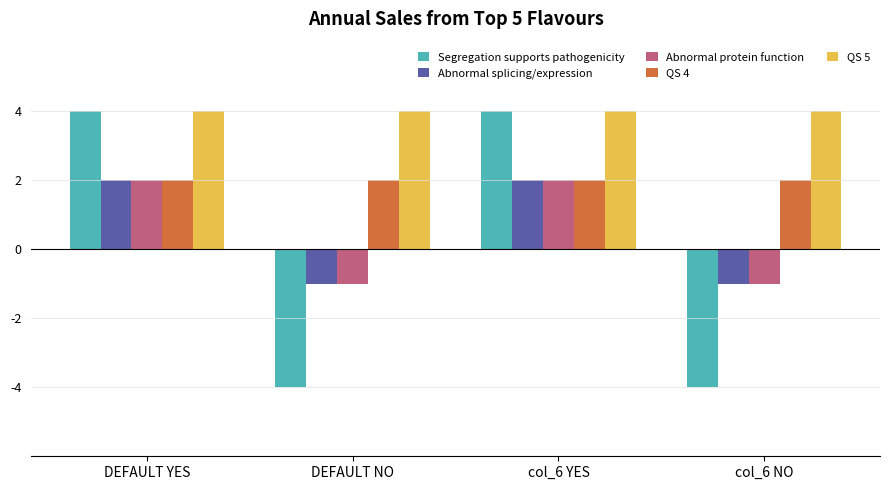

Is it true that QS 4 equals 1 at col_6 NO?

False